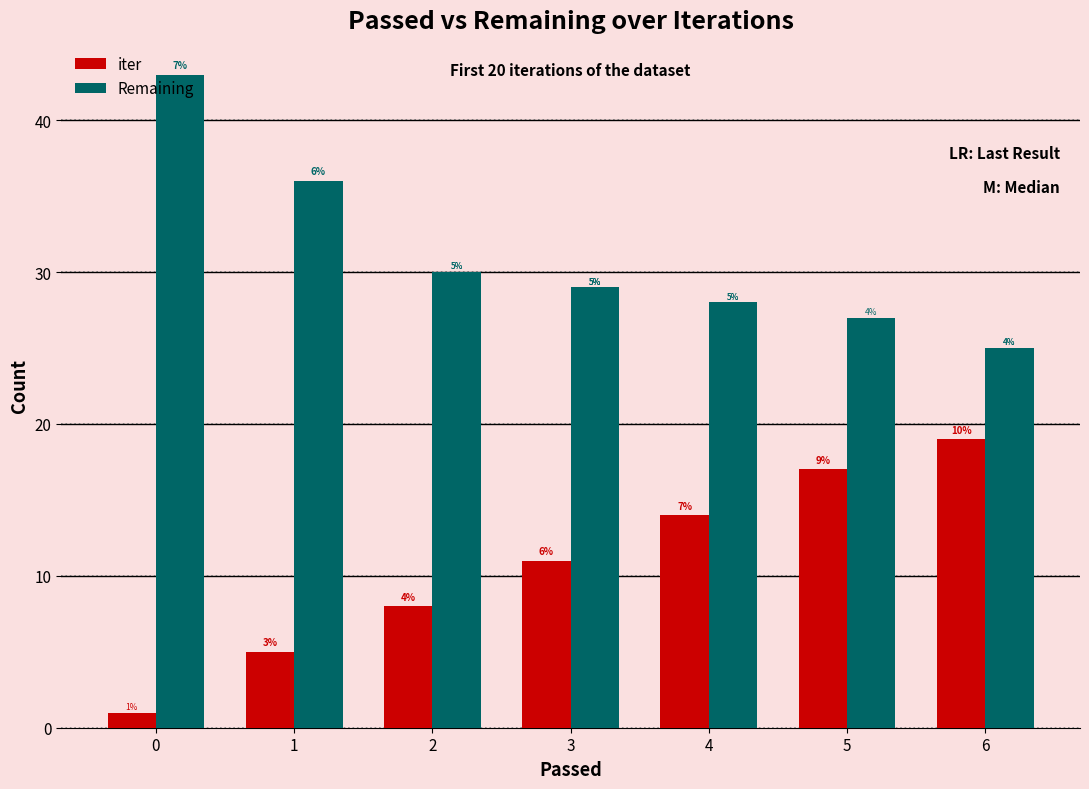

How many bars are there in each group?

2